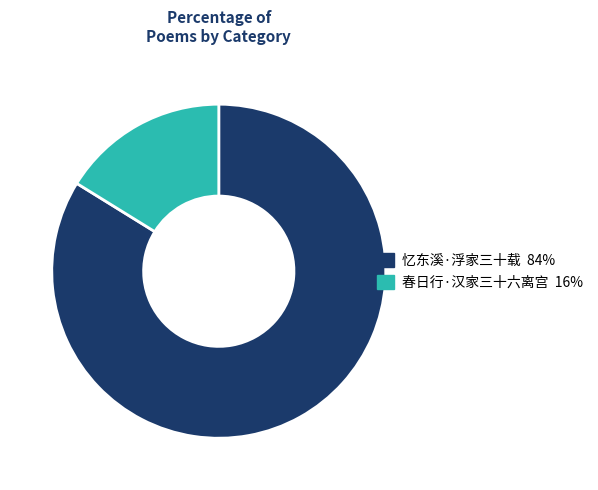

What is the smallest slice in the pie chart?

春日行·汉家三十六离宫